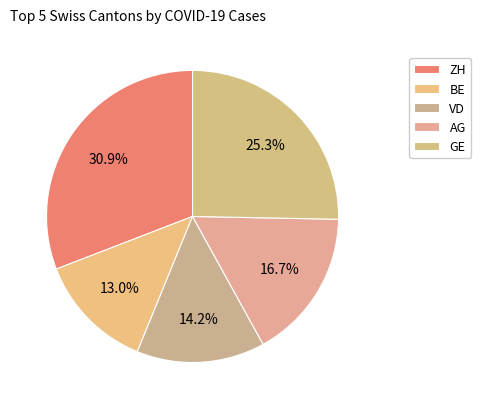

How many slices are in this pie chart?

5